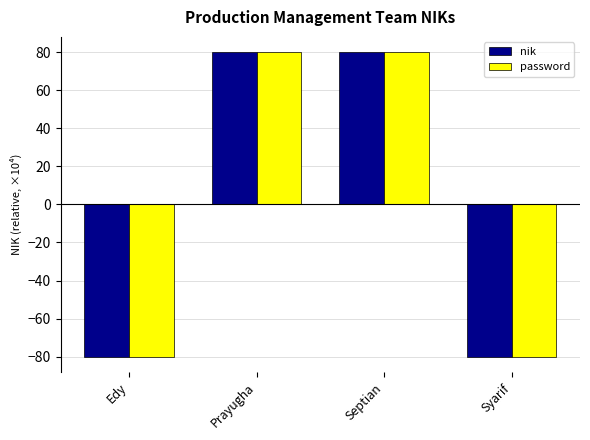

Is the value of password at Edy greater than the value of nik at Prayugha?

No